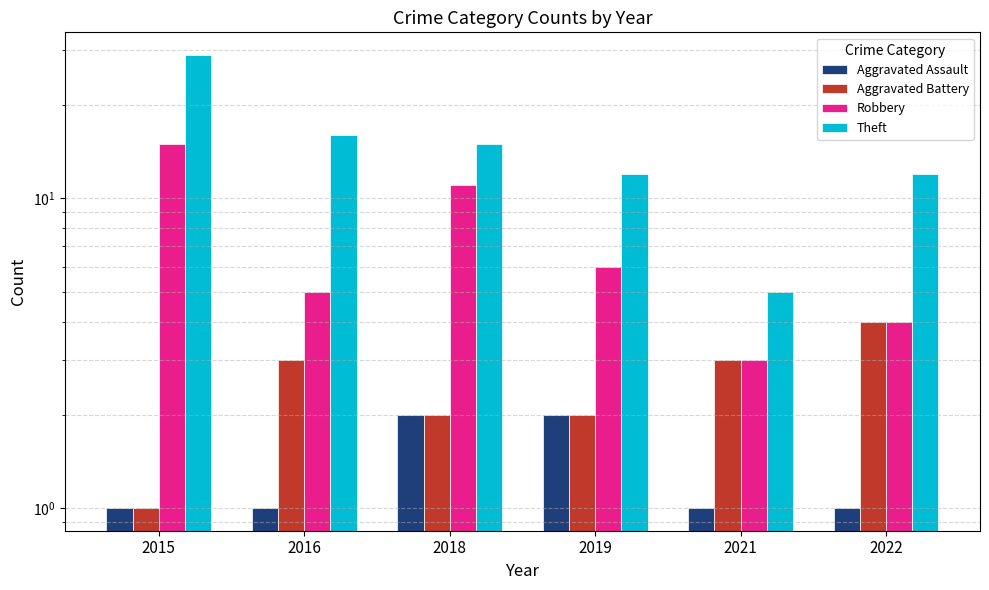

What are all the series names shown in the legend?

Aggravated Assault, Aggravated Battery, Robbery, Theft